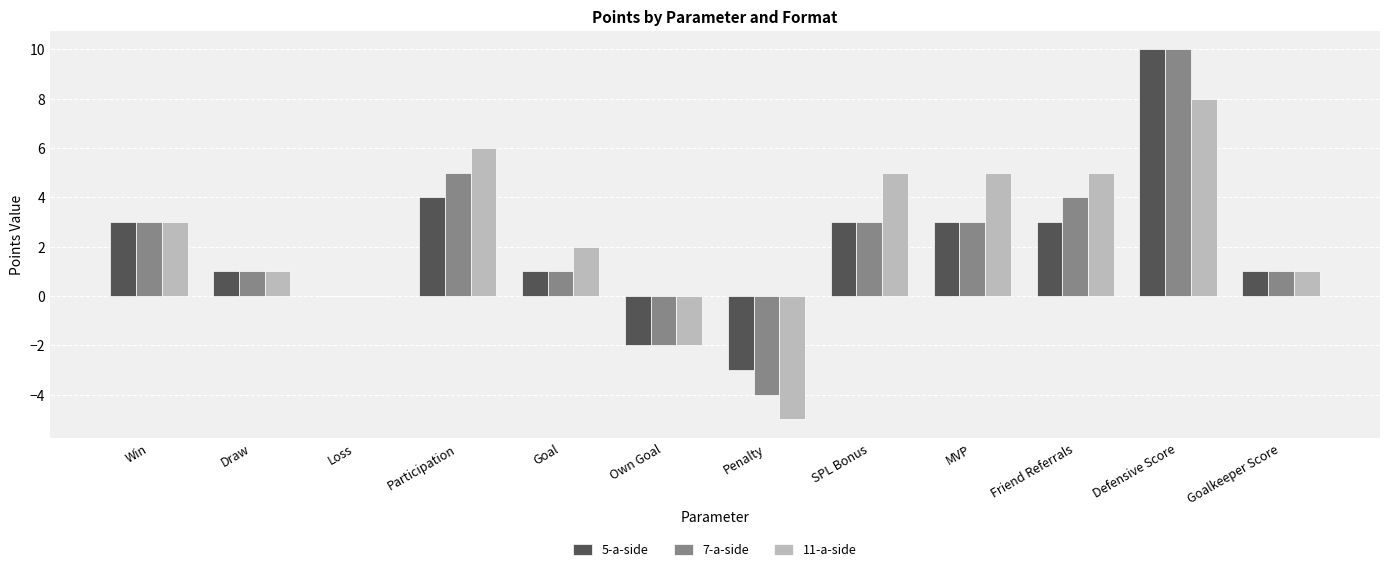

The 11-a-side series shows 2 at Participation. True or false?

False